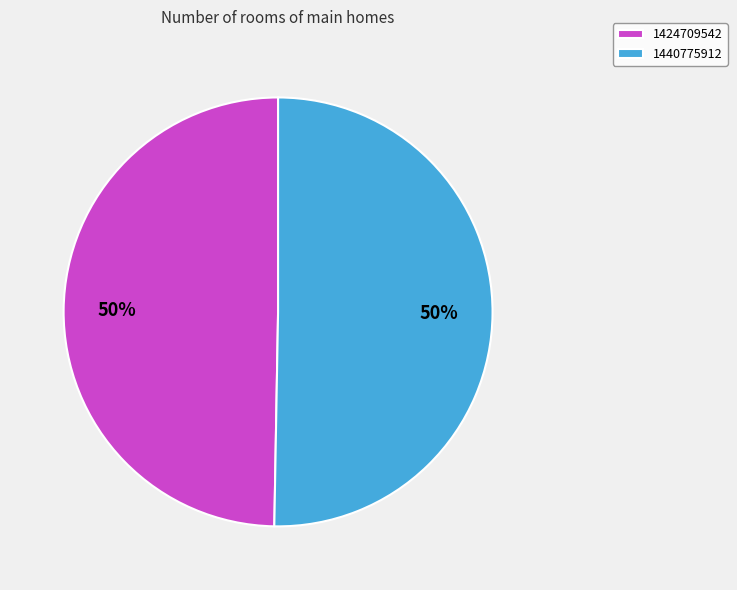

True or false: 1424709542 accounts for 50% of the total.

True